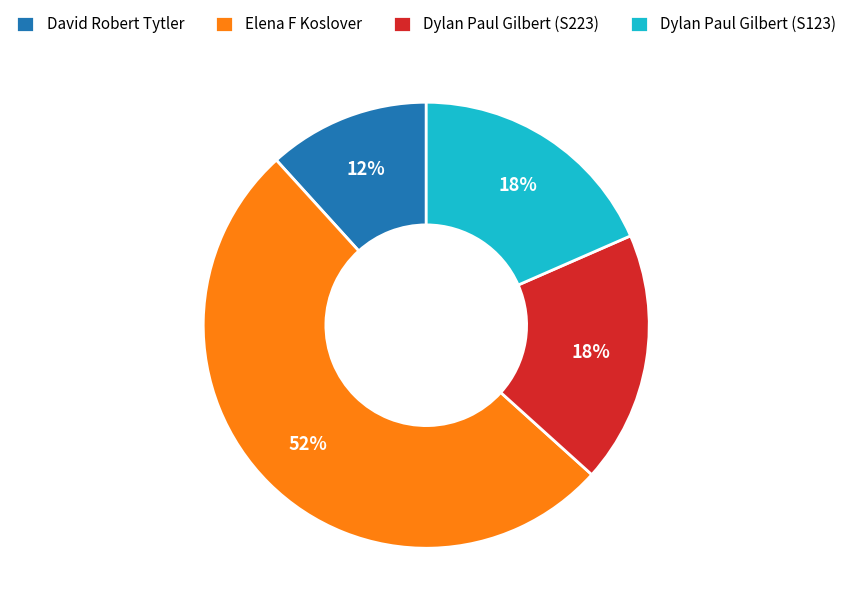

How many segments does this pie chart have?

4